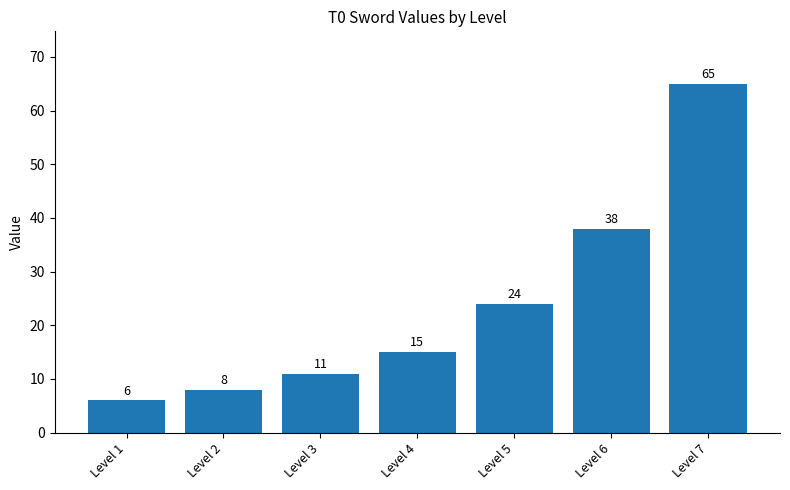

List the labels in order of value, smallest first.

Level 1, Level 2, Level 3, Level 4, Level 5, Level 6, Level 7